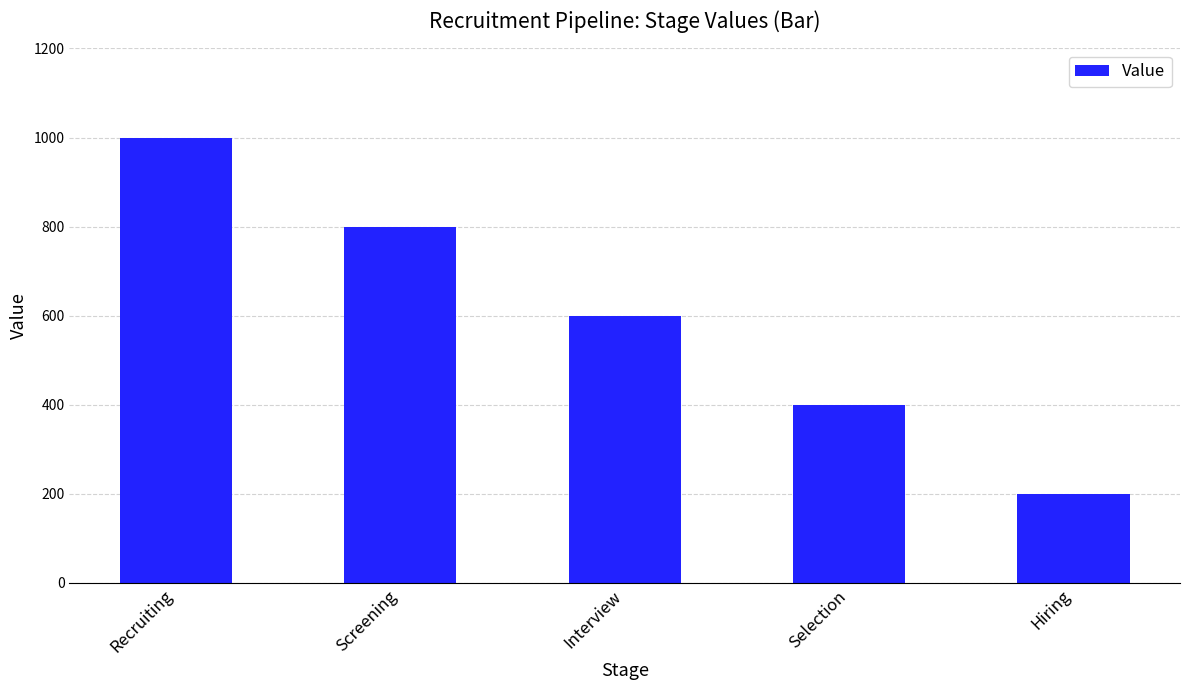

Rank the categories by value from highest to lowest.

Recruiting, Screening, Interview, Selection, Hiring